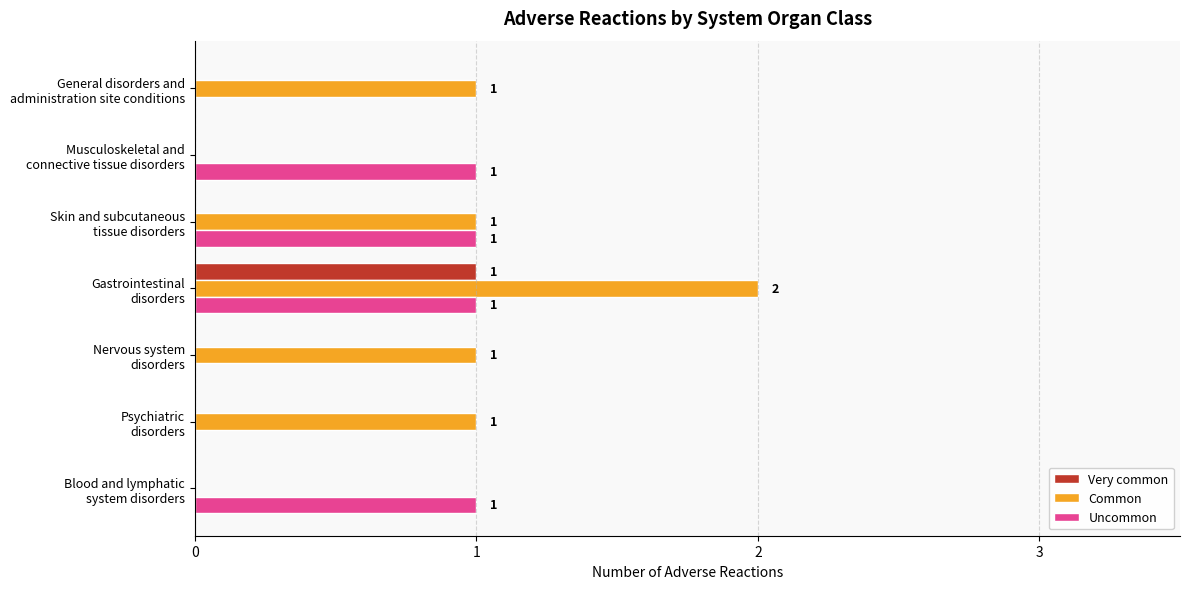

At which category is the sum across all series the highest?

Gastrointestinal
disorders